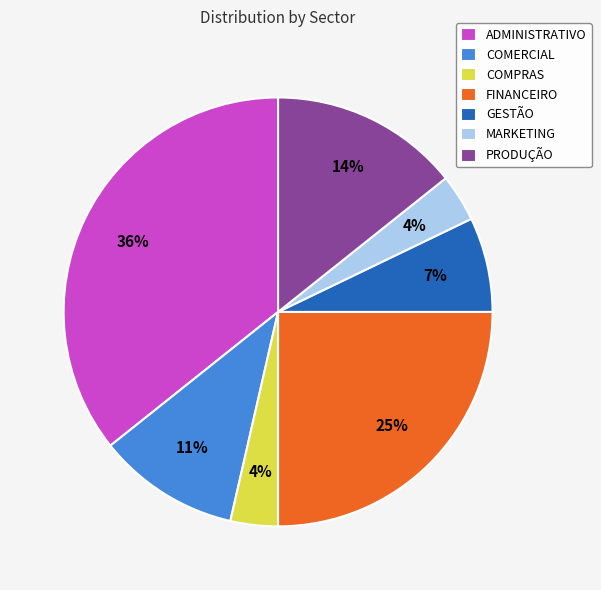

How many slices are in this pie chart?

7